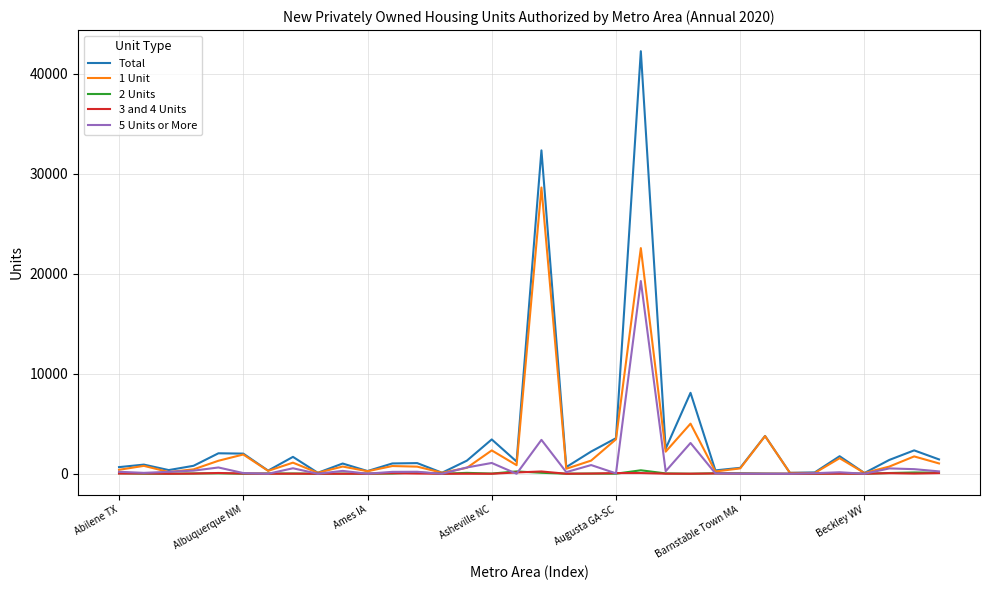

Which series has the widest spread of values?

Total